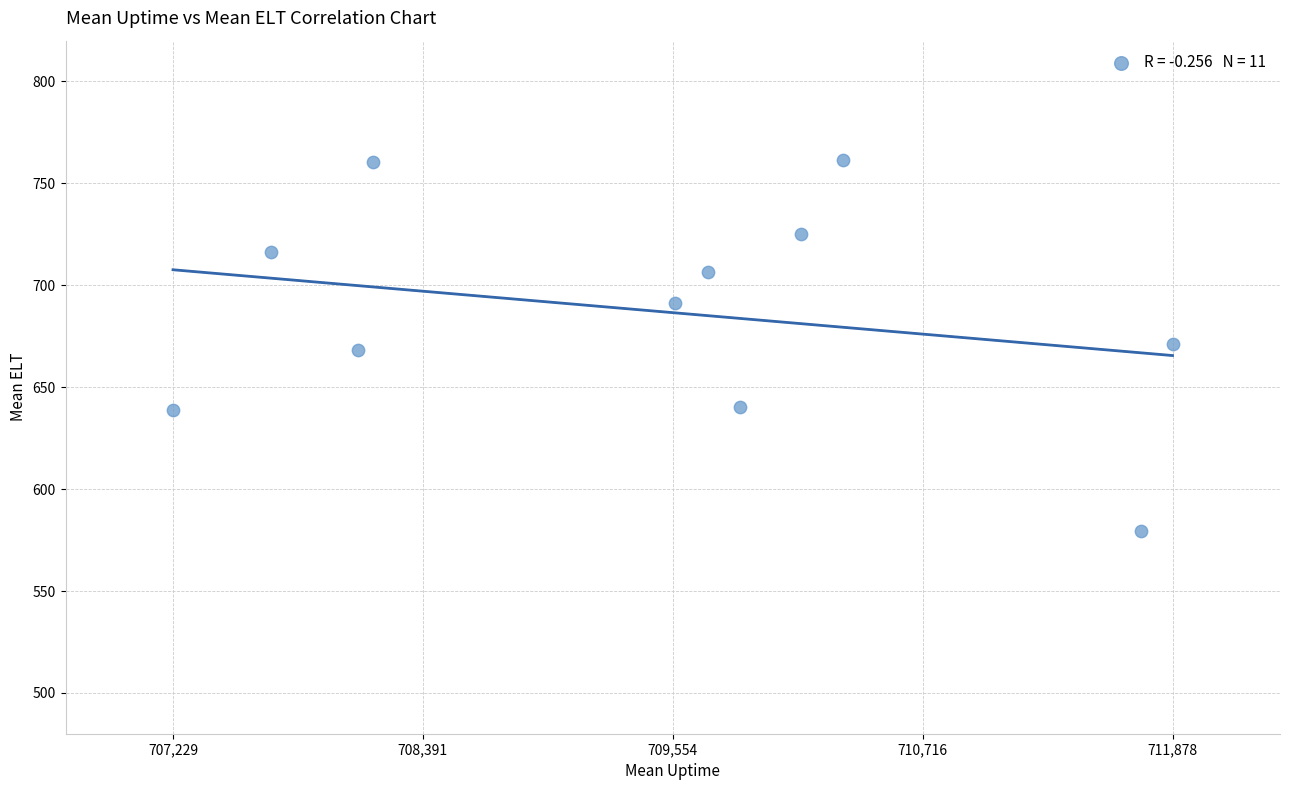

What is the average X value?

709492.8